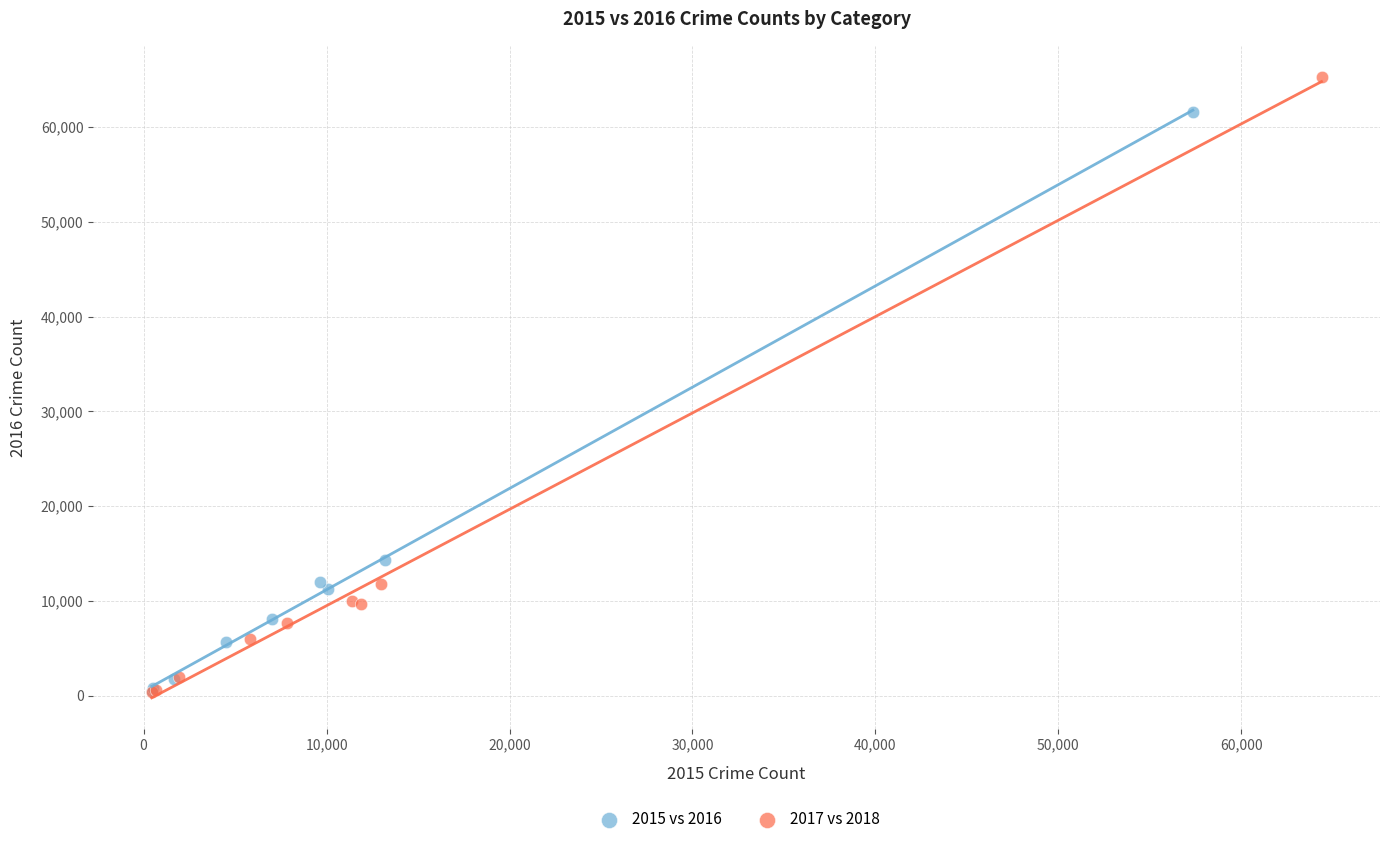

What are all the series names shown in the legend?

2015 vs 2016, 2017 vs 2018